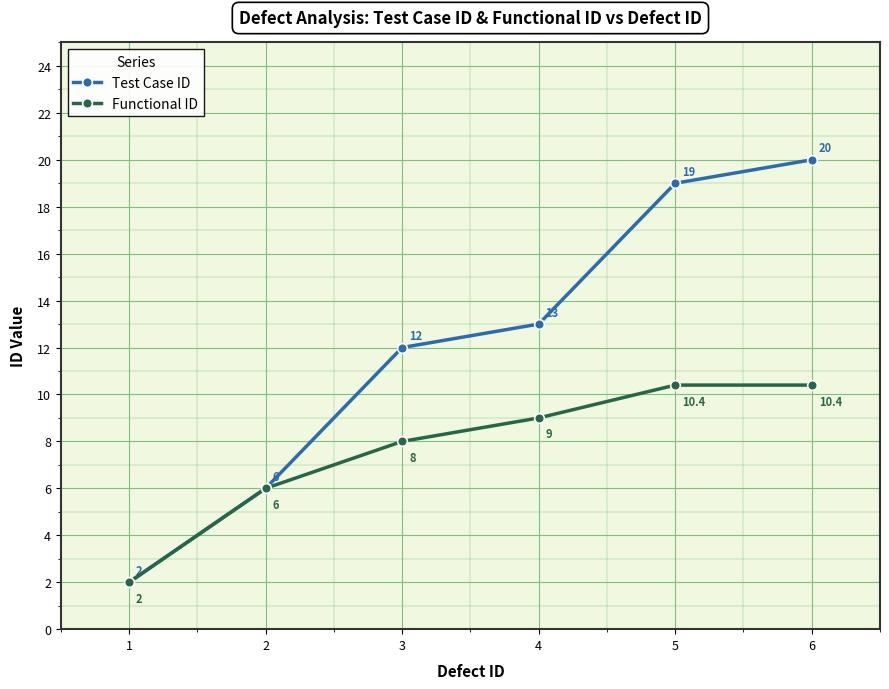

Rank the series by their average value, from highest to lowest.

Test Case ID, Functional ID